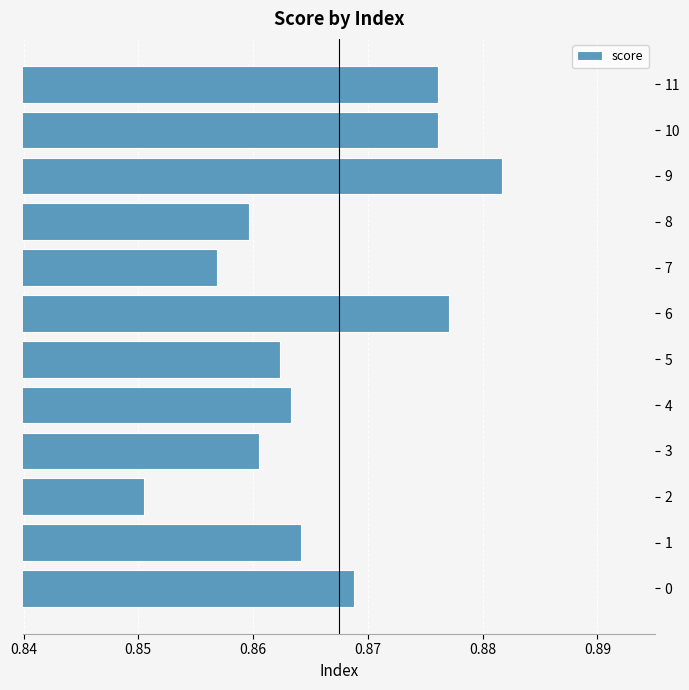

At which category does the chart reach its peak across all series?

9